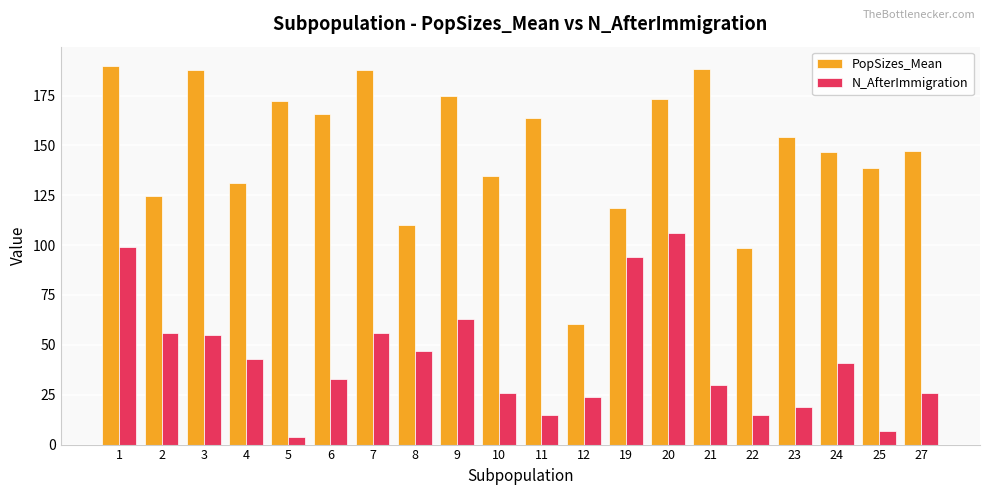

What value does the N_AfterImmigration series have at 2?

56.0